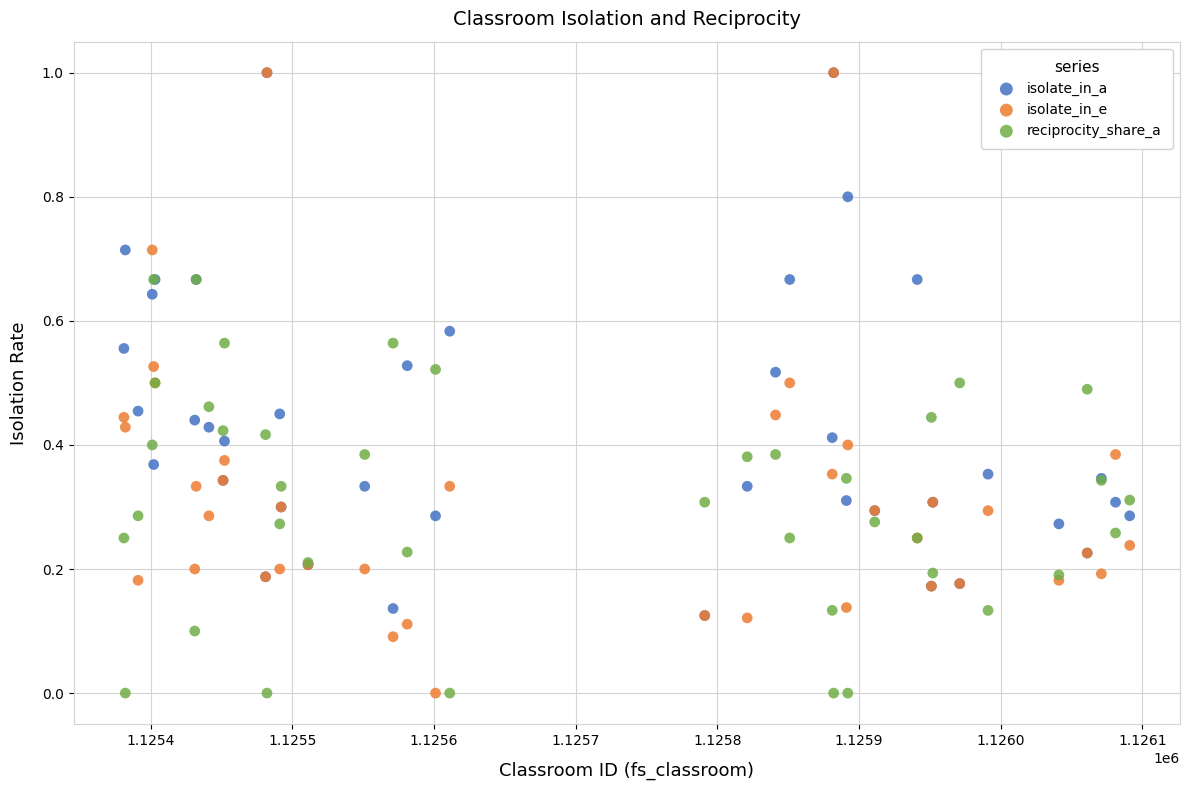

What are all the series names shown in the legend?

isolate_in_a, isolate_in_e, reciprocity_share_a